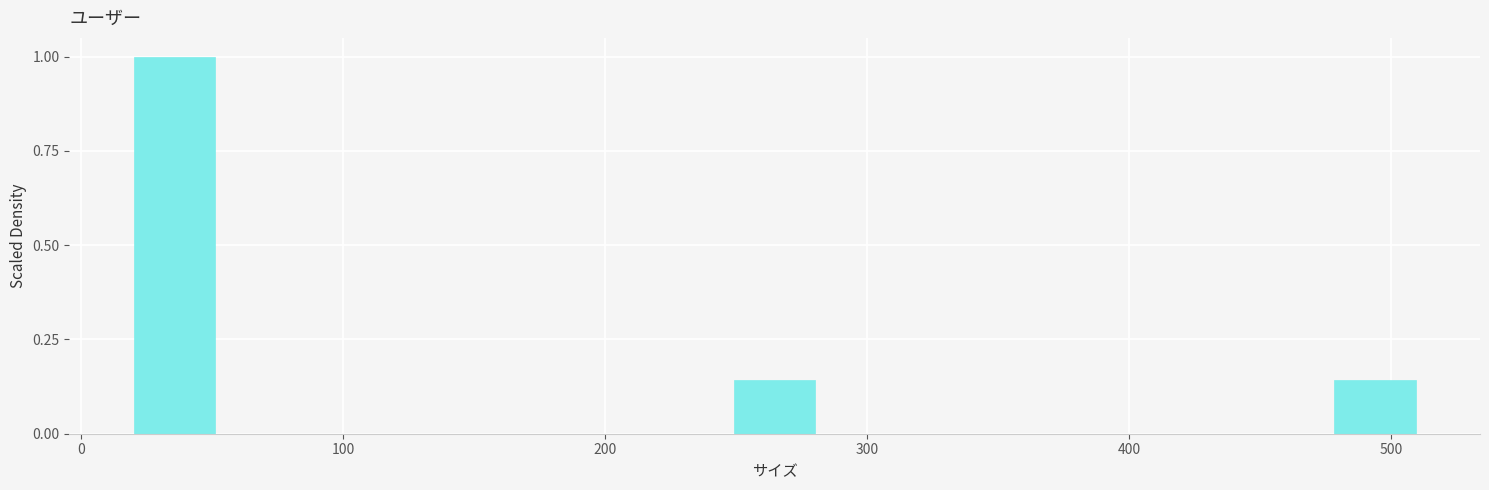

Read against the x-axis, roughly where is the centre of the tallest bar?

40